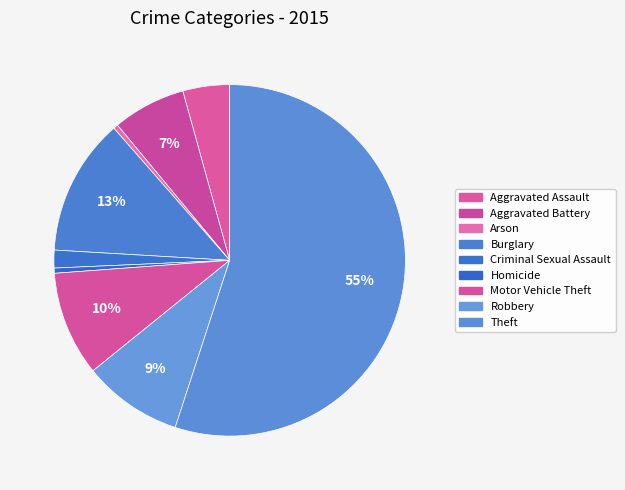

To the nearest percent, what is the average slice percentage?

11%